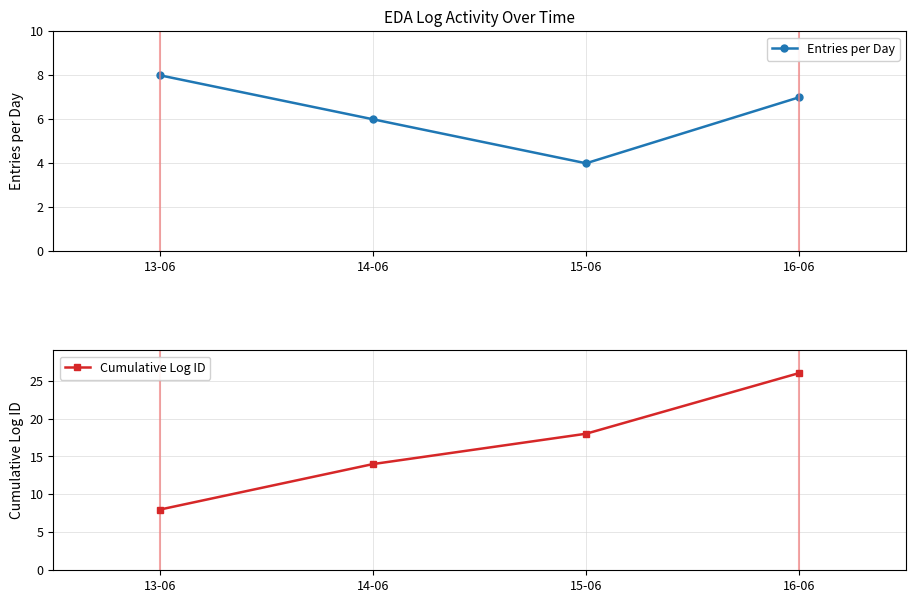

What value does the Cumulative Log ID series have at 16-06, to the nearest 5?

25